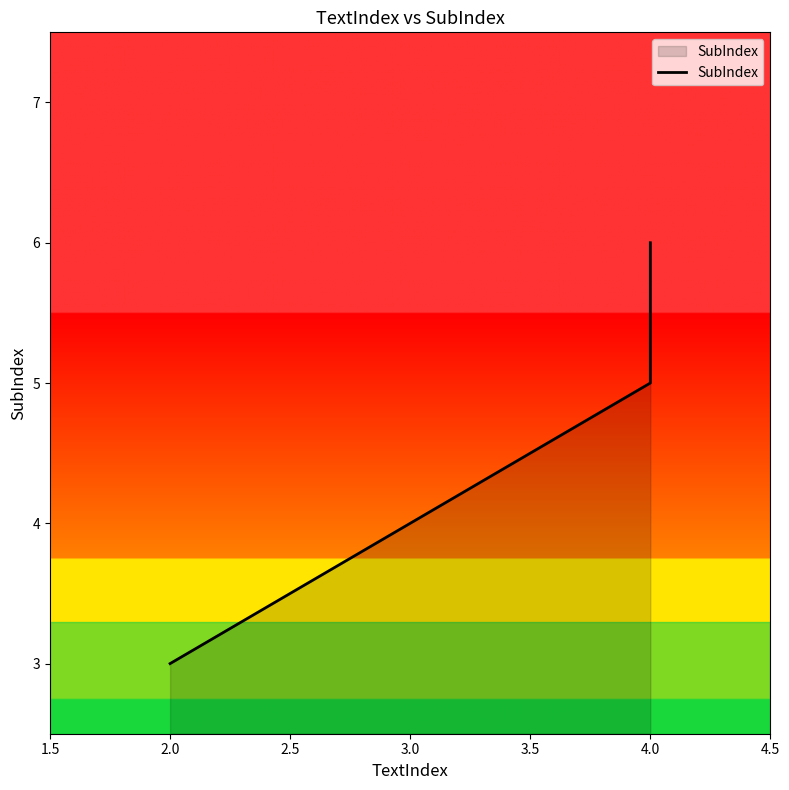

Between 2.0 and 4.0, which is larger?

4.0